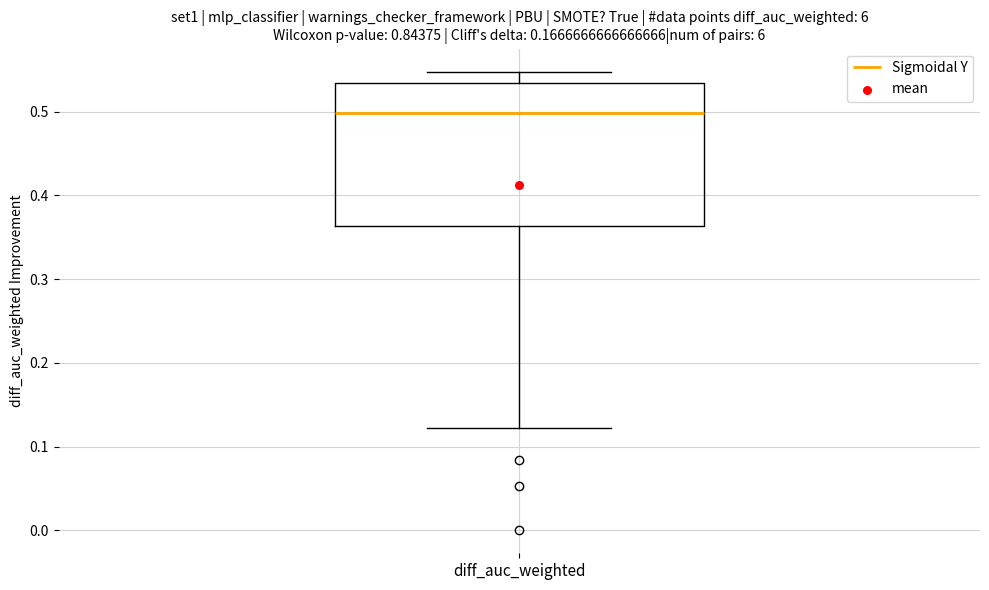

Read this box plot against the y-axis: the position of the median line, the range covered by the box, and the ends of both whiskers. The values are not printed on the chart, so give them approximately, as read against the axis.

median 0.50, box 0.36 to 0.53, whiskers 0.12 to 0.55